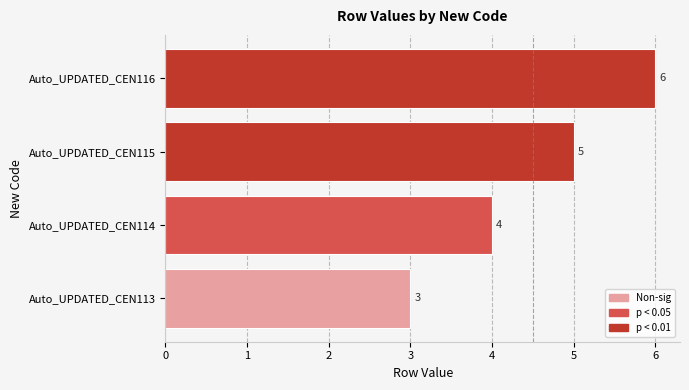

What is the ratio of the value at Auto_UPDATED_CEN116 to the value at Auto_UPDATED_CEN113?

2.0